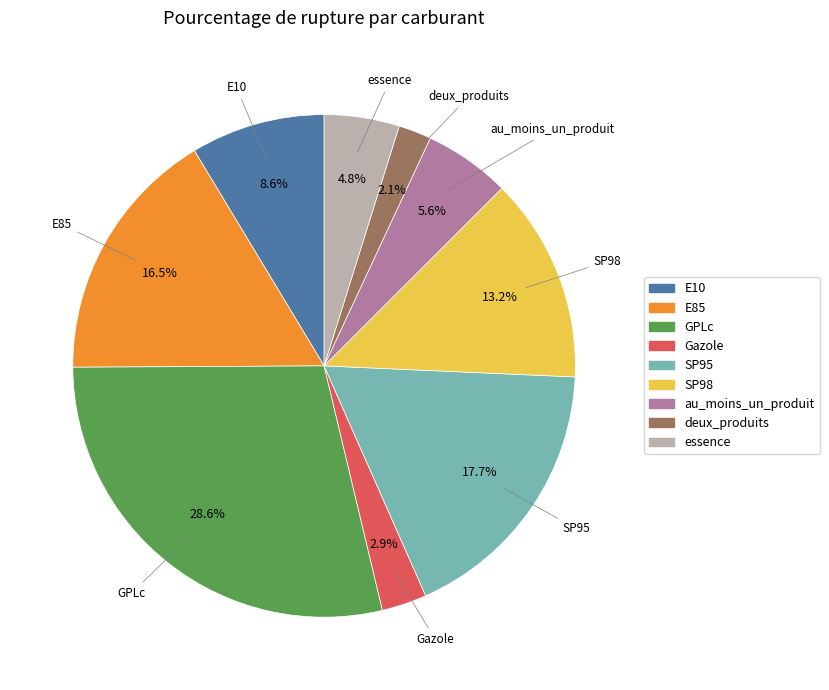

What is the smallest slice in the pie chart?

deux_produits